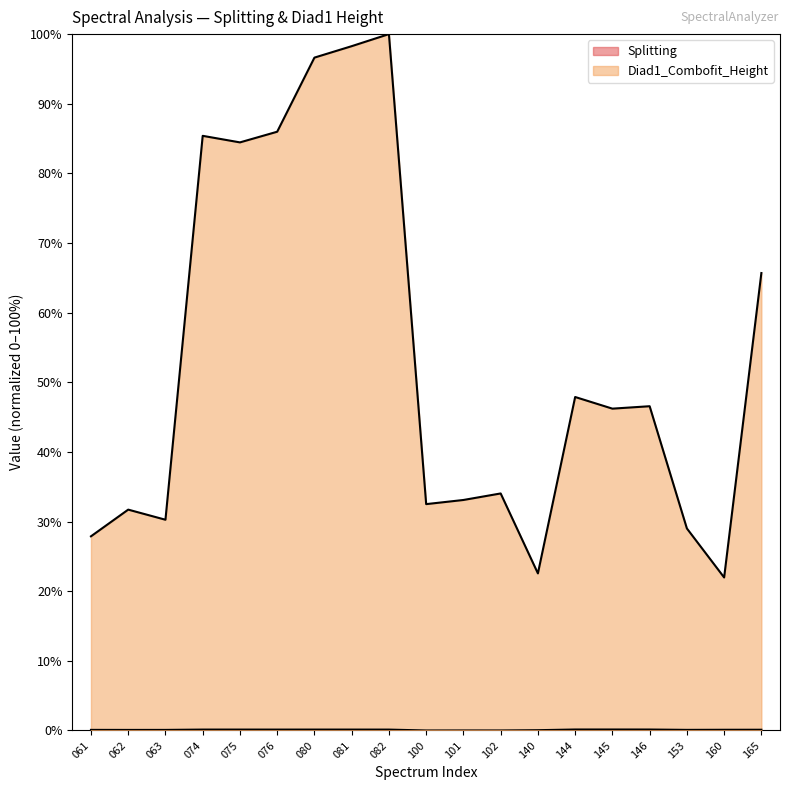

What is the sum of the Splitting values at 080 and 074?

0.3